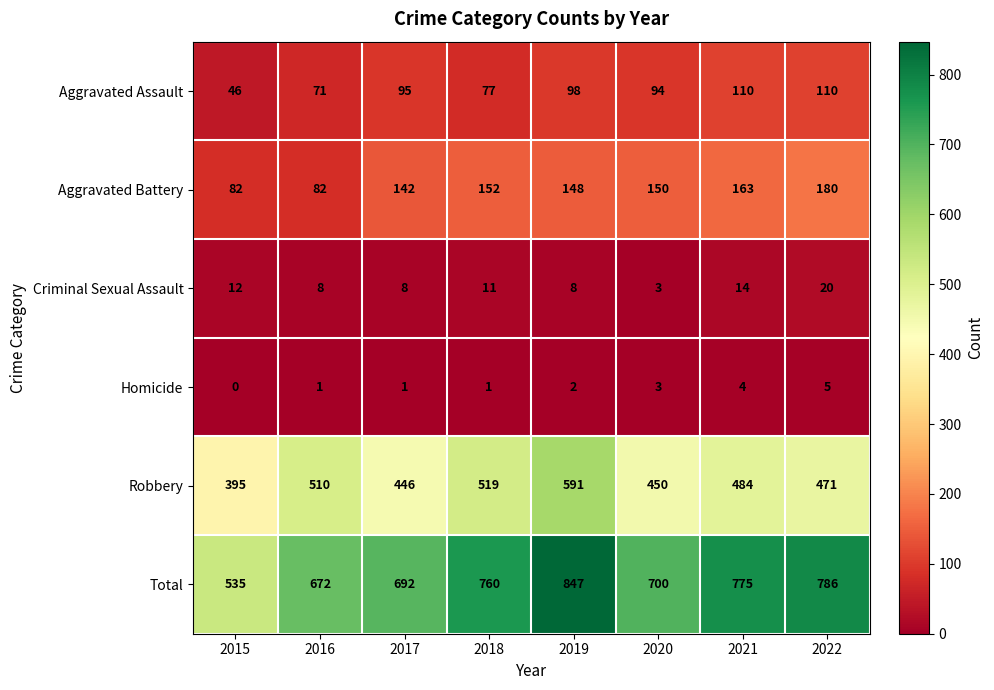

At how many categories does at least one series exceed 289?

8